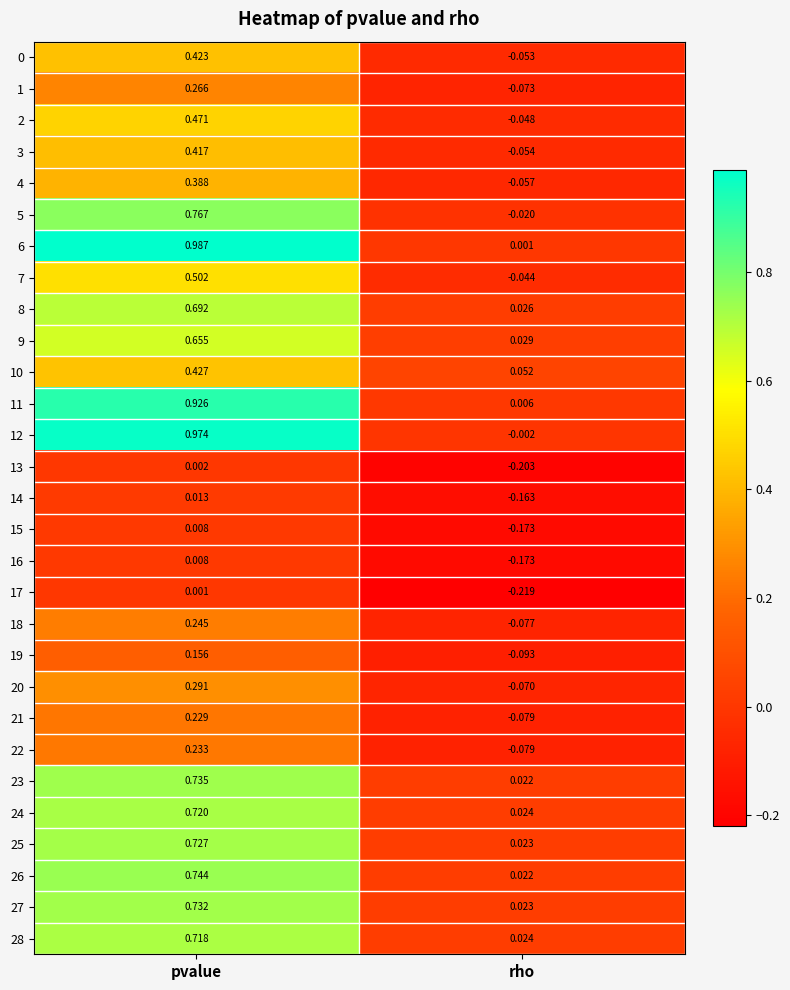

List the labels in order of 21 value, smallest first.

rho, pvalue